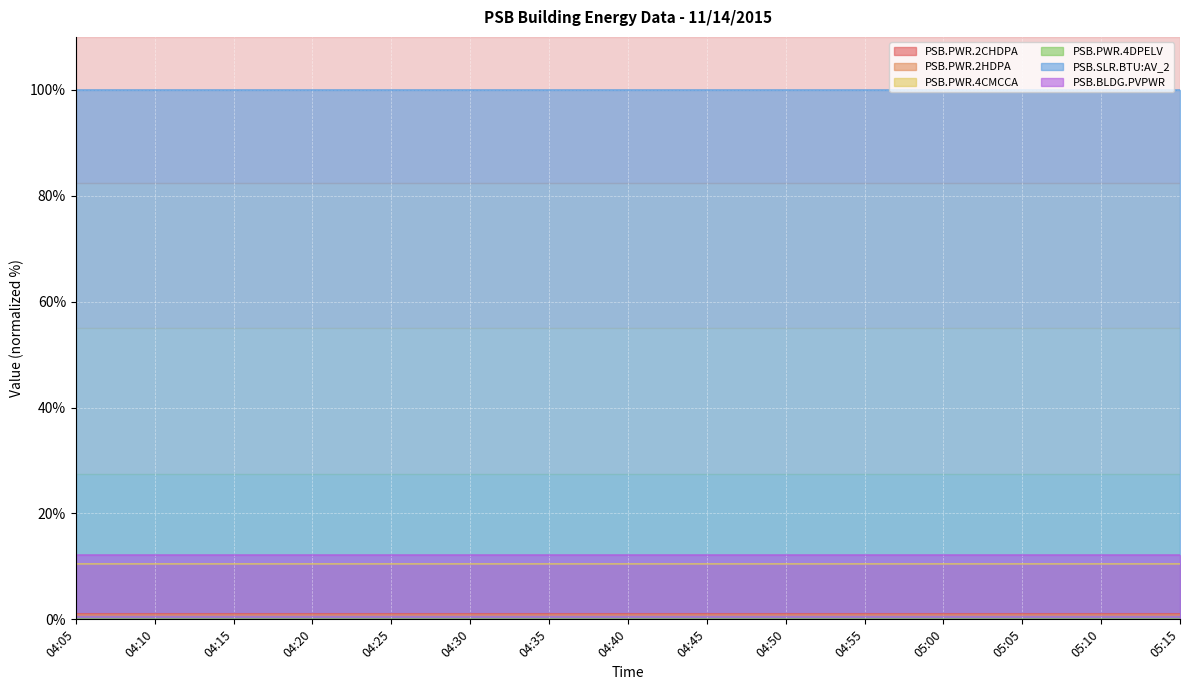

How many categories are shown in the chart?

15